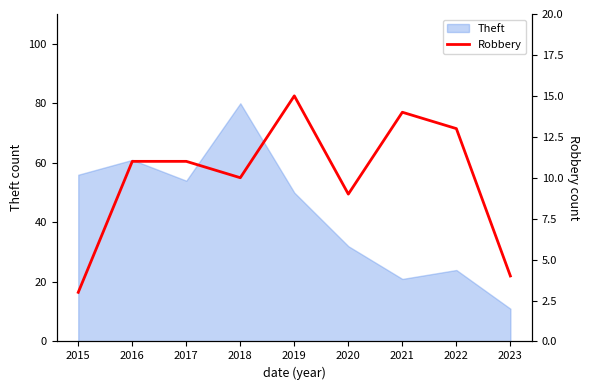

List the labels in order of value, largest first.

2019, 2021, 2022, 2016, 2017, 2018, 2020, 2023, 2015